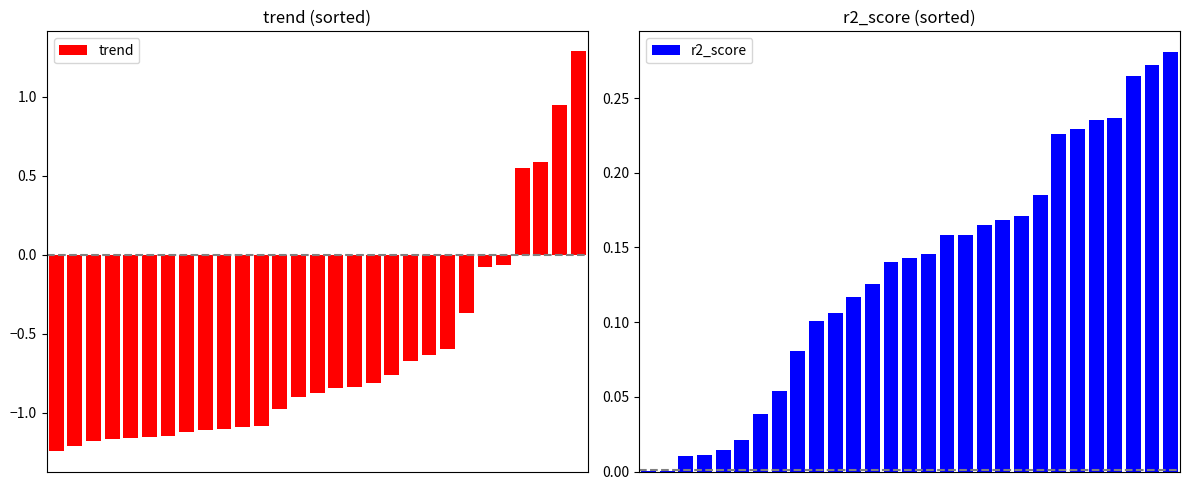

At which label does r2_score reach its peak?

28